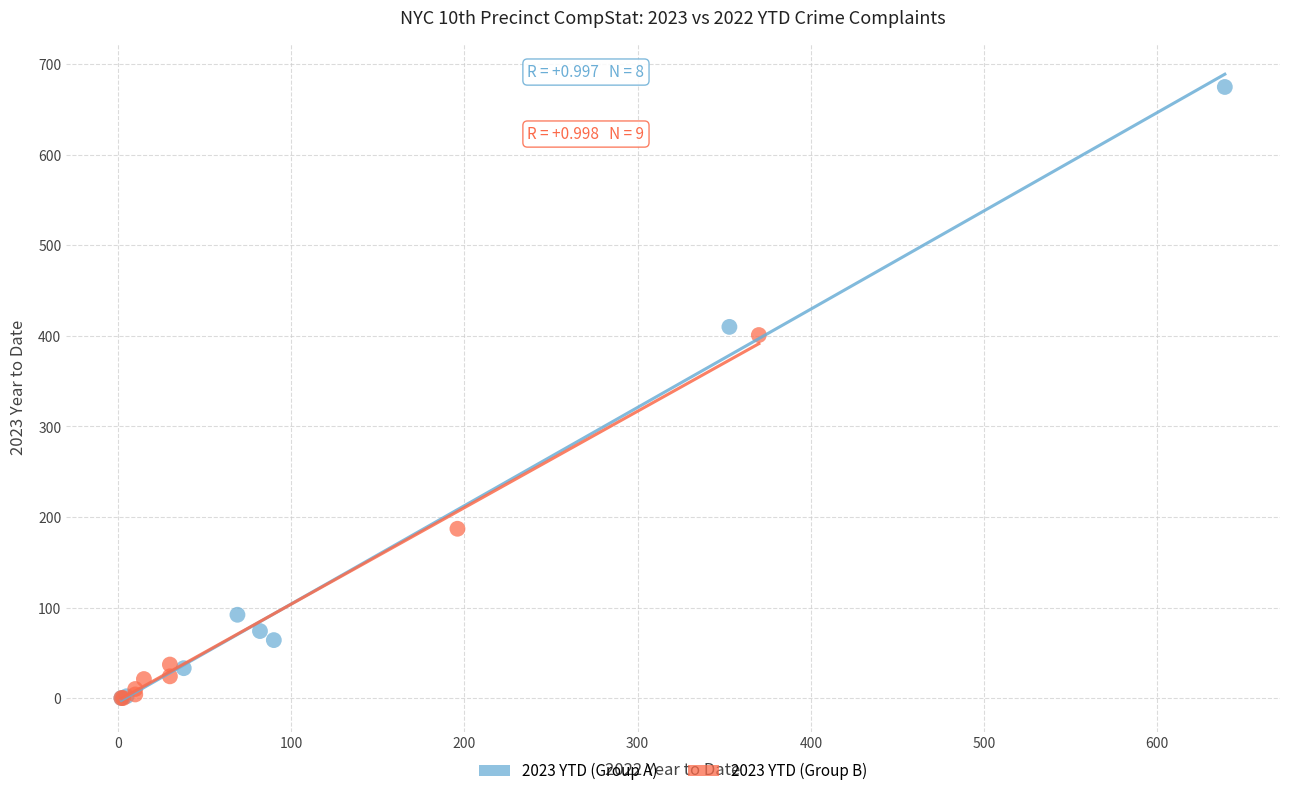

Which series has the widest spread of Y values?

2023 YTD (Group A)